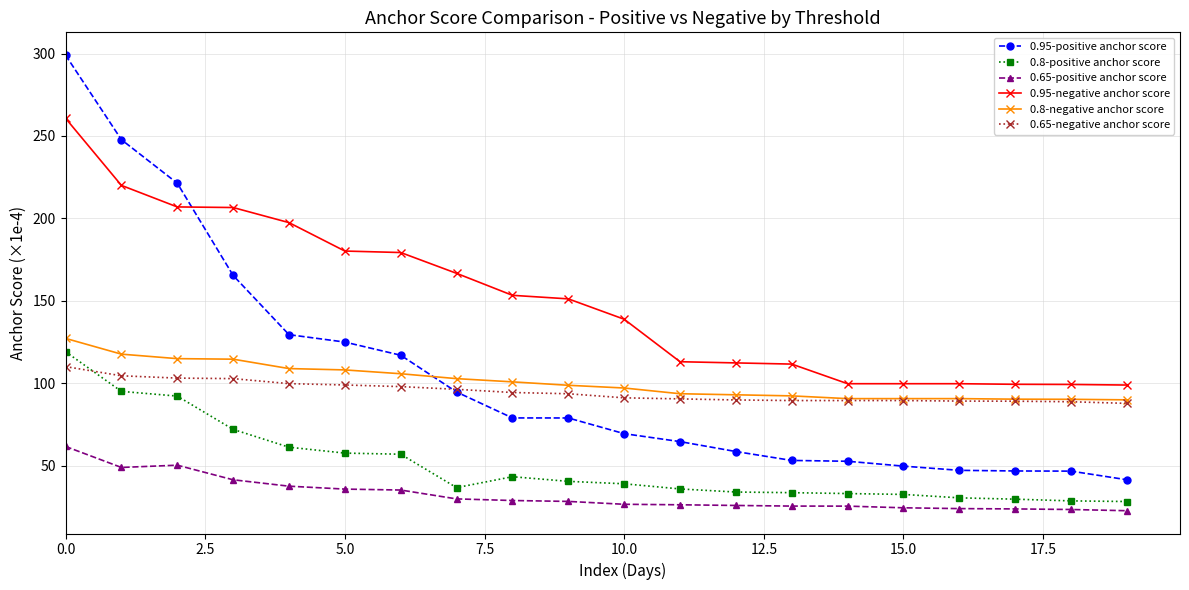

What is the highest value of the 0.8-negative anchor score series?

127.3